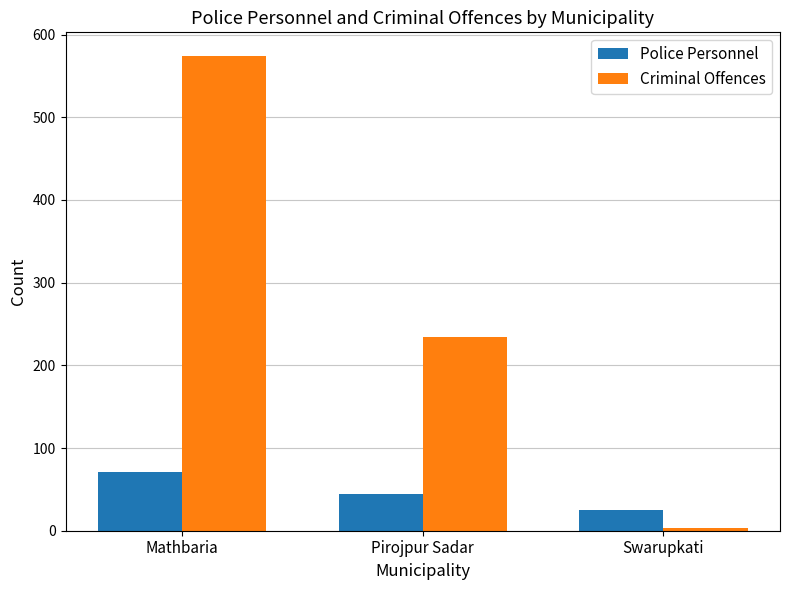

True or false: Criminal Offences has a value of 234 at Pirojpur Sadar.

True